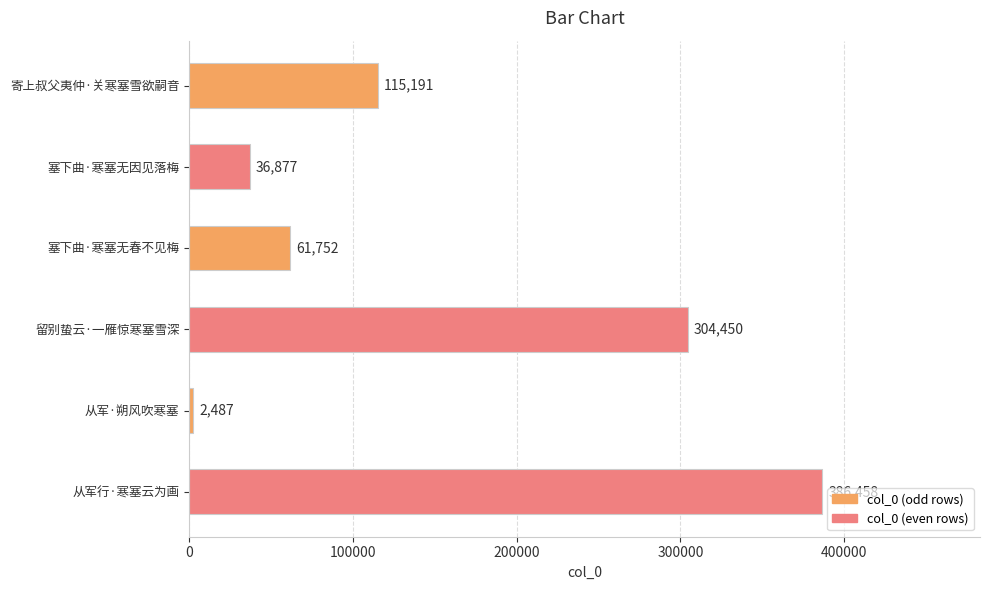

What is the sum of the values at 塞下曲·寒塞无因见落梅 and 寄上叔父夷仲·关寒塞雪欲嗣音?

152068